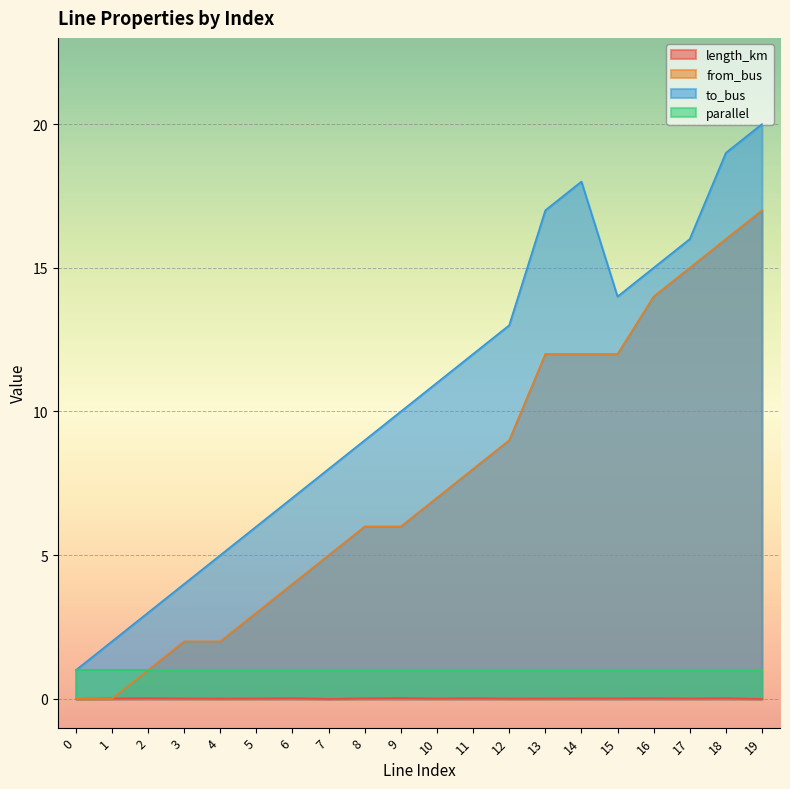

At which category is the sum across all series the highest?

19